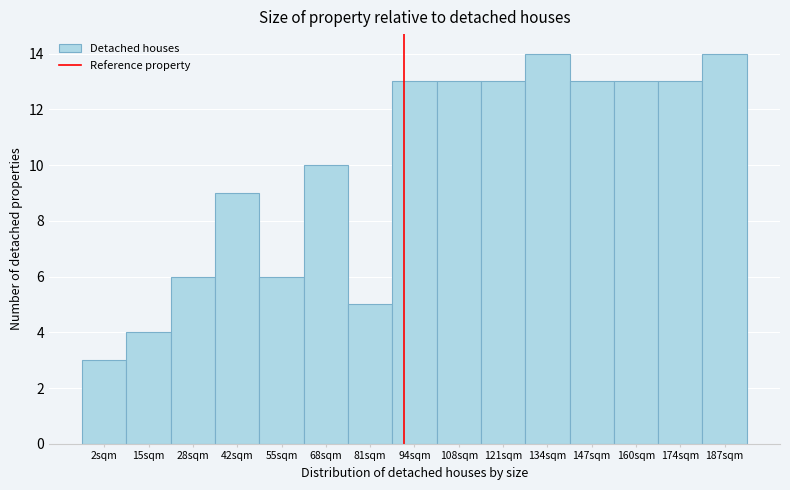

Reading left to right, extract all data points from this chart.

3	4	6	9	6	10	5	13	13	13	14	13	13	13	14